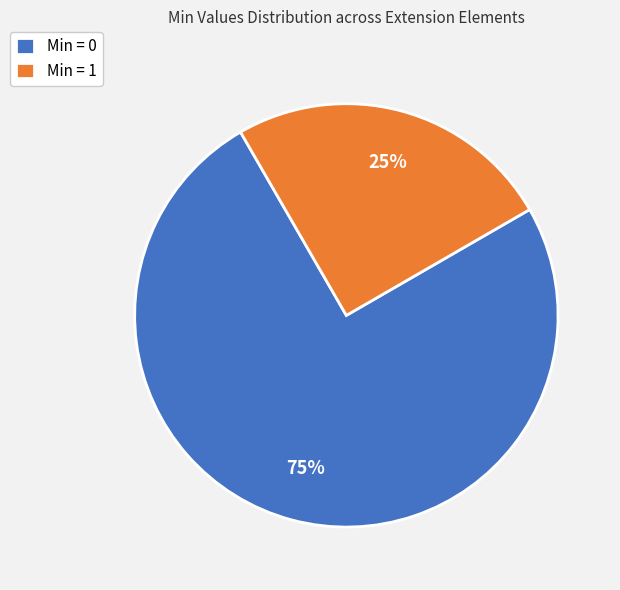

Between Min = 0 and Min = 1, which is larger?

Min = 0